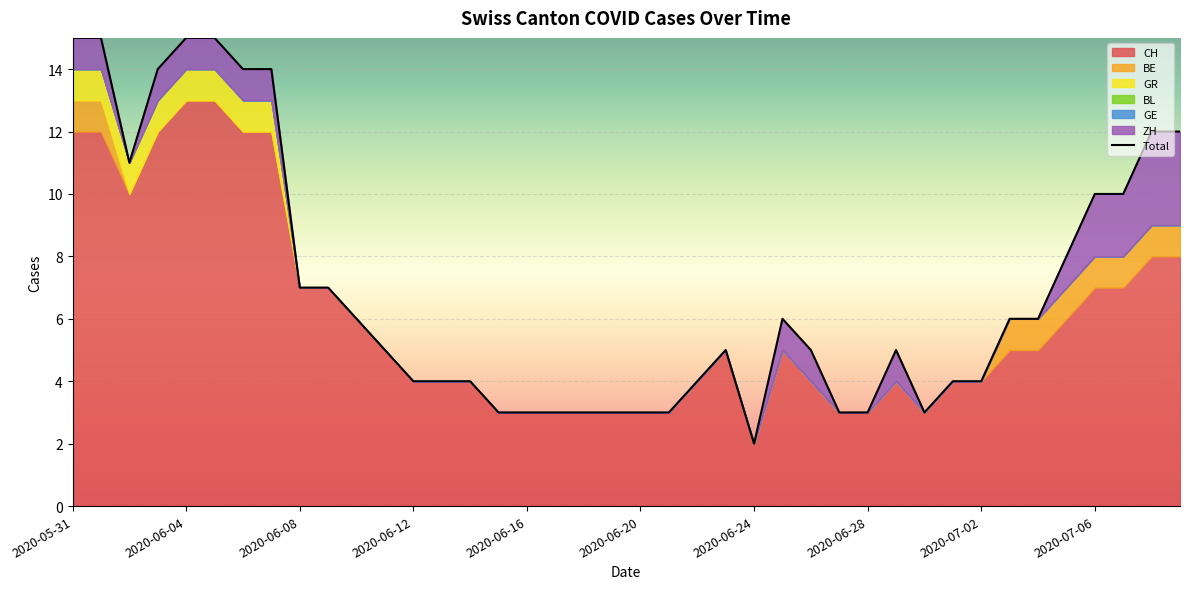

True or false: GR and CH intersect in this chart.

False